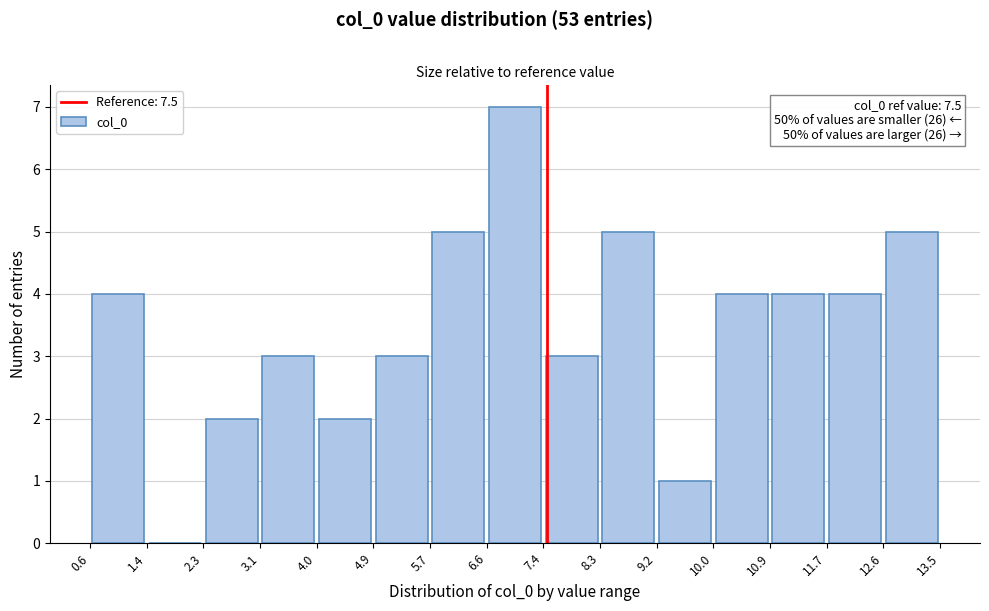

Which range on the x-axis has the tallest bar?

6.6 to 7.4